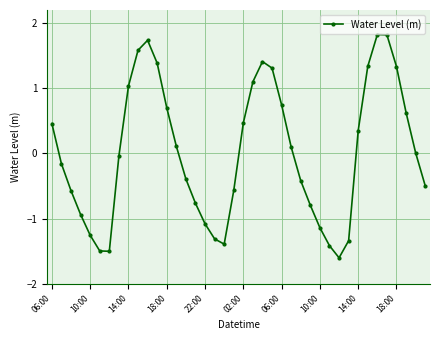

What is the difference between the maximum and minimum values?

3.4